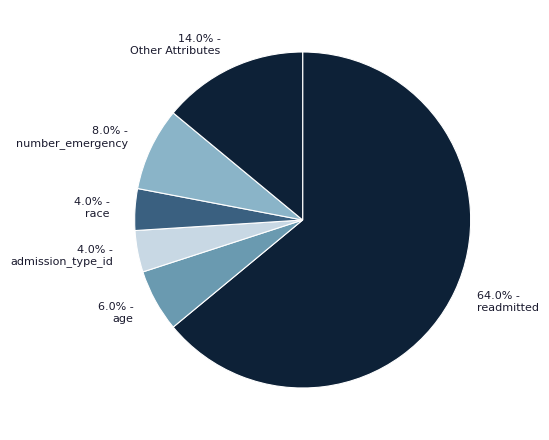

How many slices are in this pie chart?

6